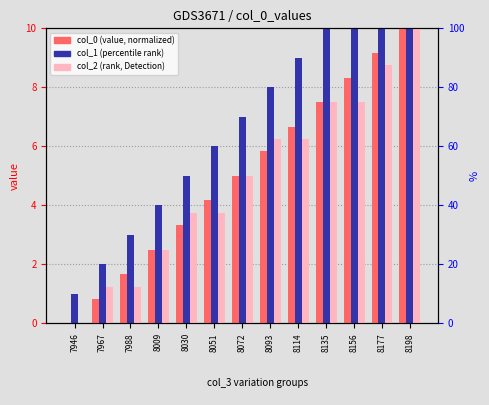

How many values in col_0 (value) are above zero?

12